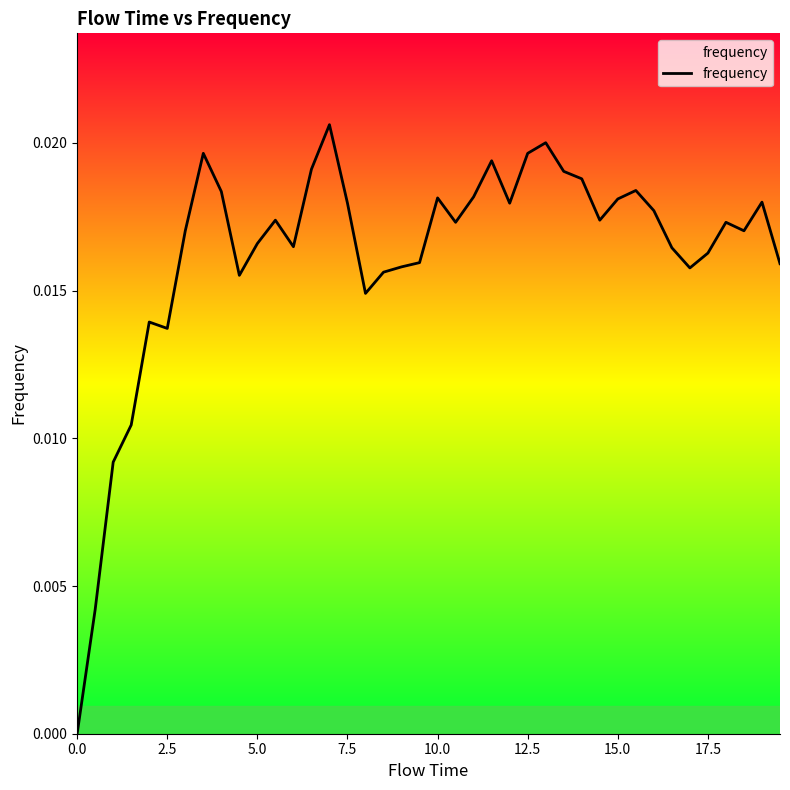

Does the chart display data point markers on the line(s)?

No